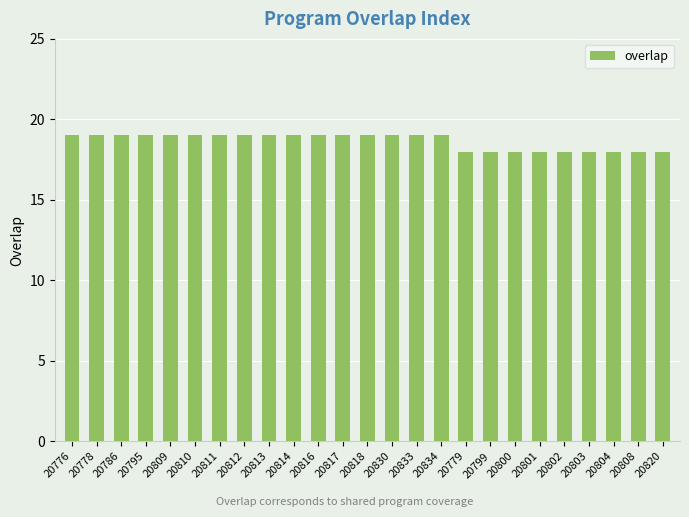

What is the difference between the second highest and minimum values?

1